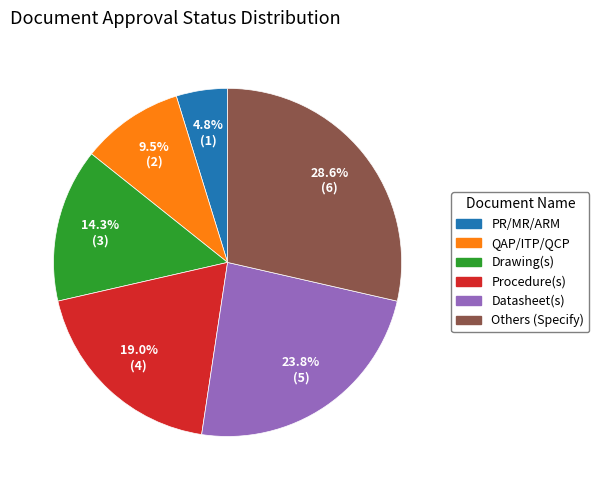

How many segments does this pie chart have?

6